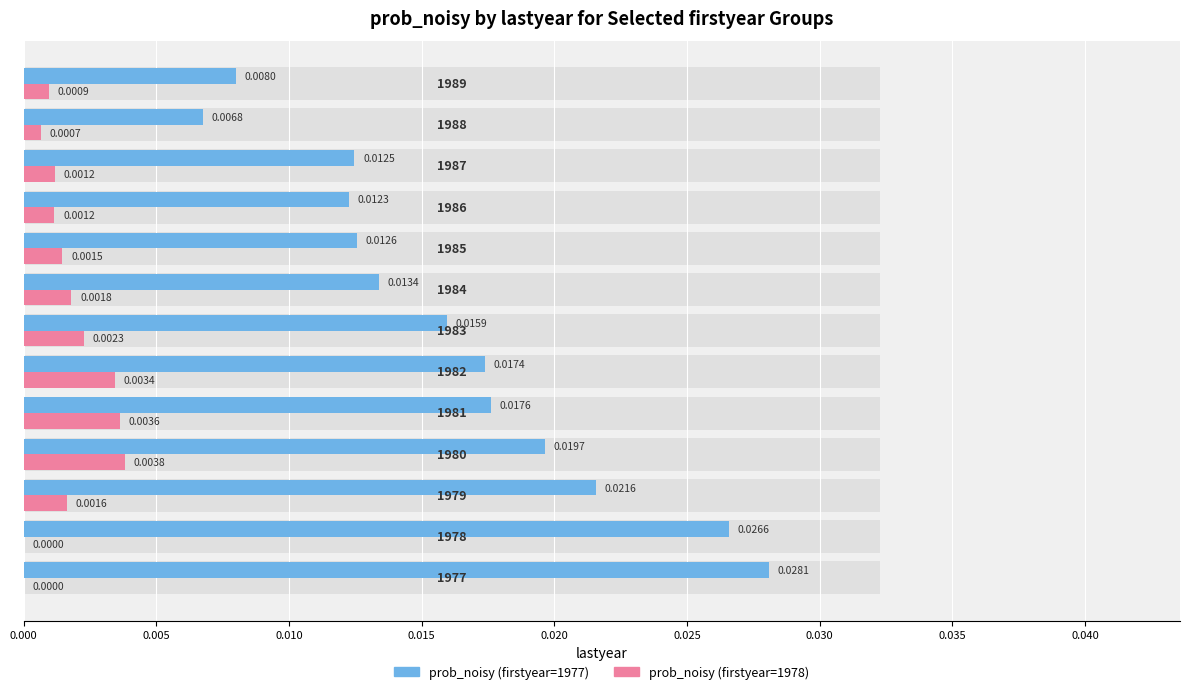

At how many categories does at least one series exceed 0?

13